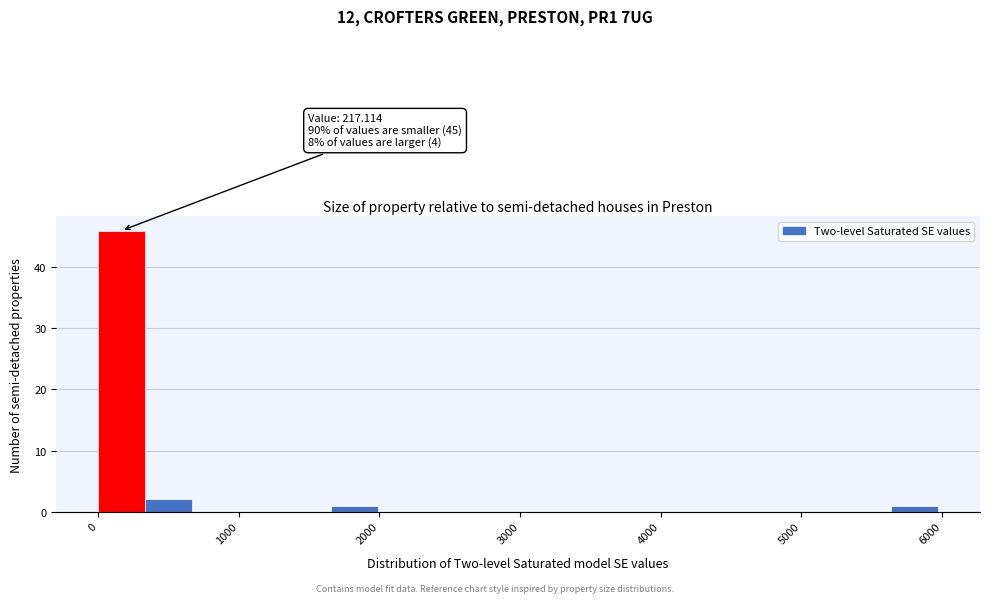

Read against the x-axis, roughly where is the centre of the tallest bar?

200